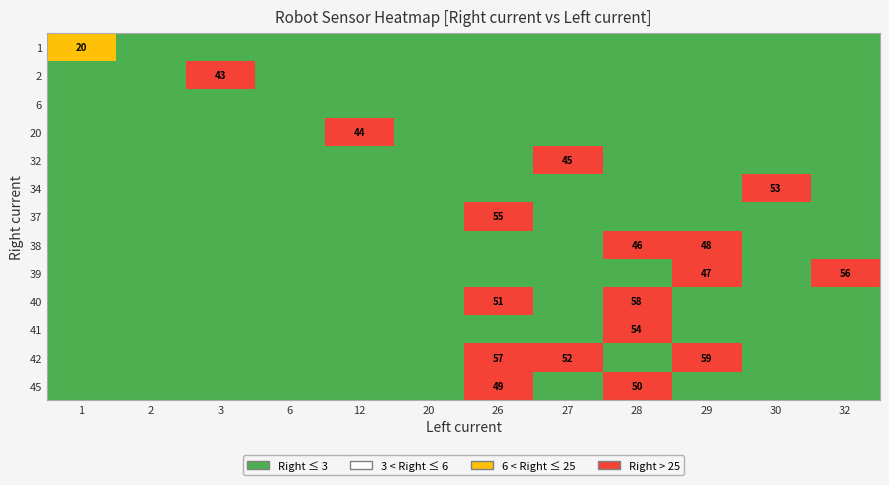

True or false: 2 has a value of 0 at 29.

True